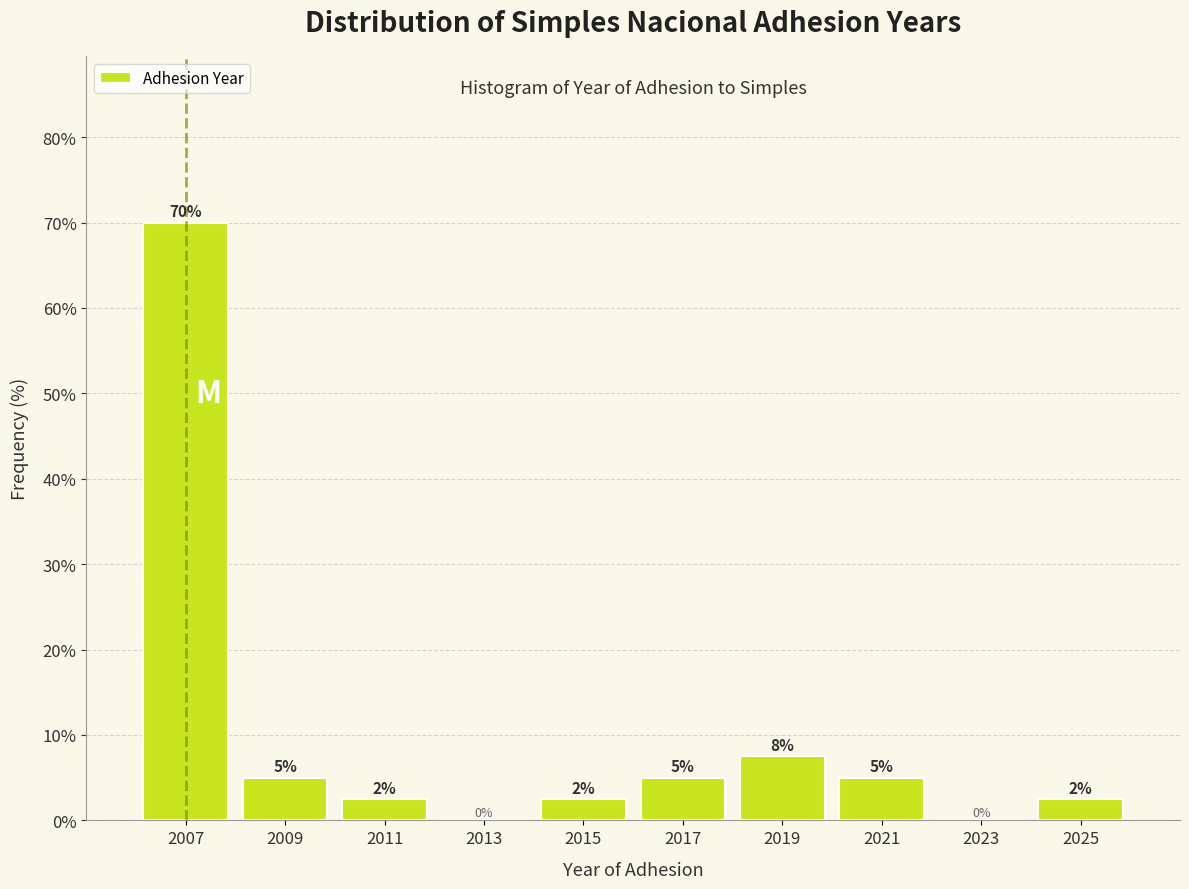

Over which range of the x-axis is the bar tallest?

2006 to 2008